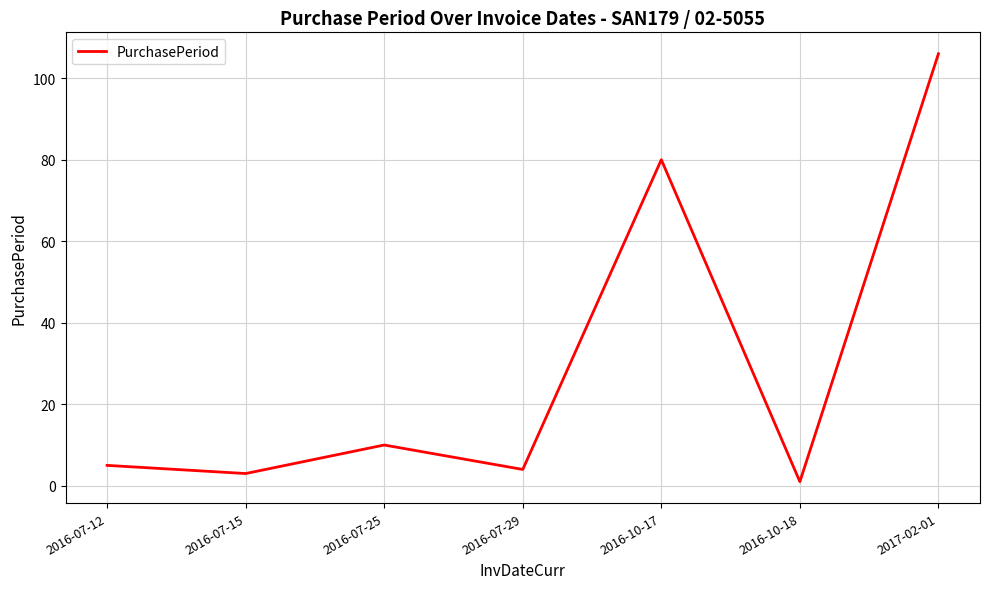

Which category has the lowest value across all series?

2016-10-18